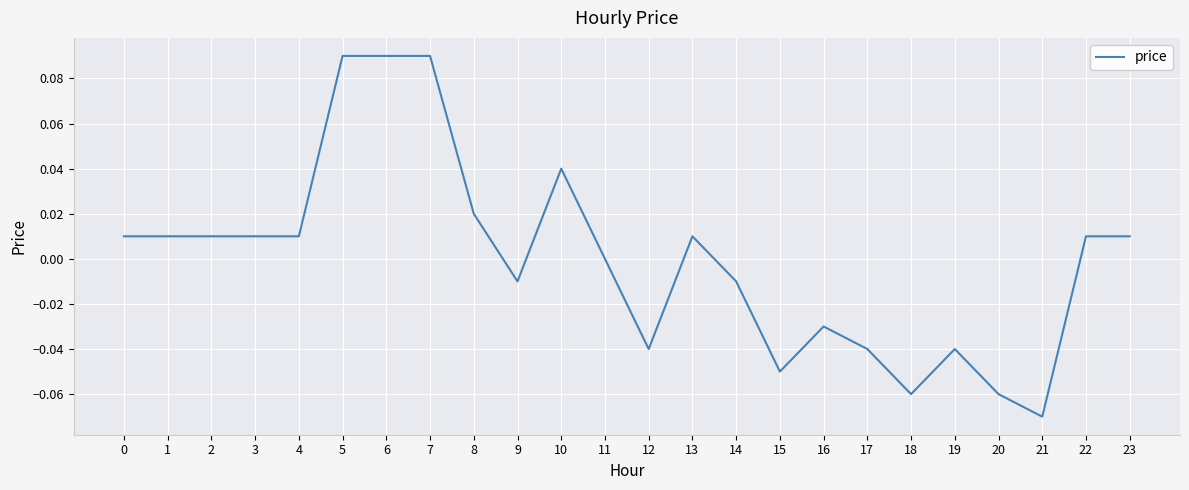

True or false: the data has more than 0 interior local peaks.

True